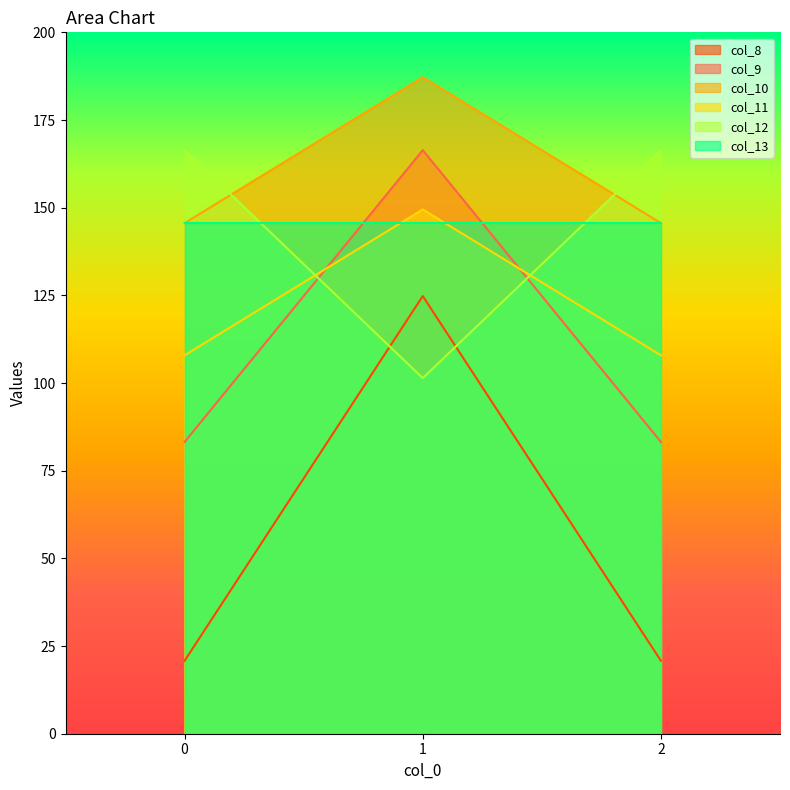

True or false: col_11 has a value of 28.8 at 2.

False